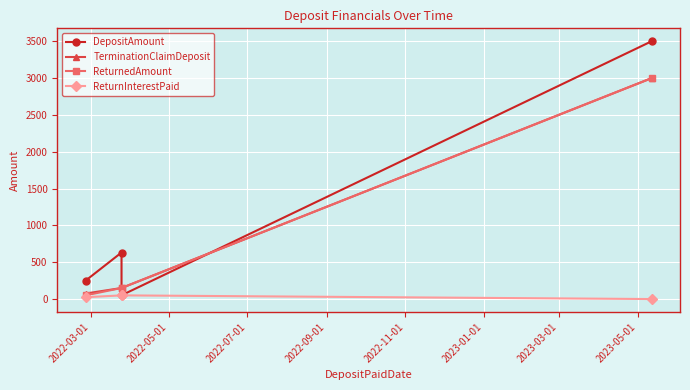

Is the value of ReturnedAmount at 2022-07-01 greater than the value of DepositAmount at 2022-09-01?

No